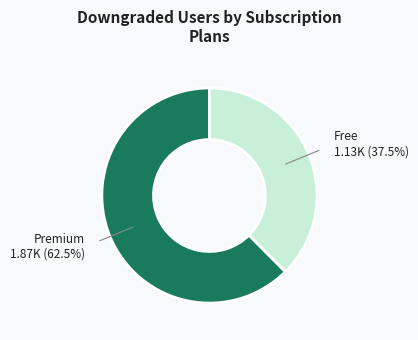

Does any single category account for the majority?

Yes